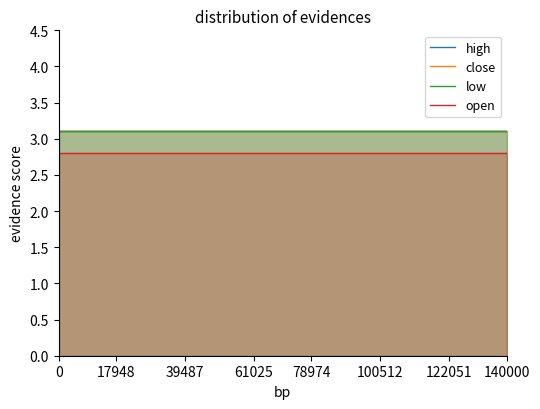

What is the approximate value of high at 18?

3.1